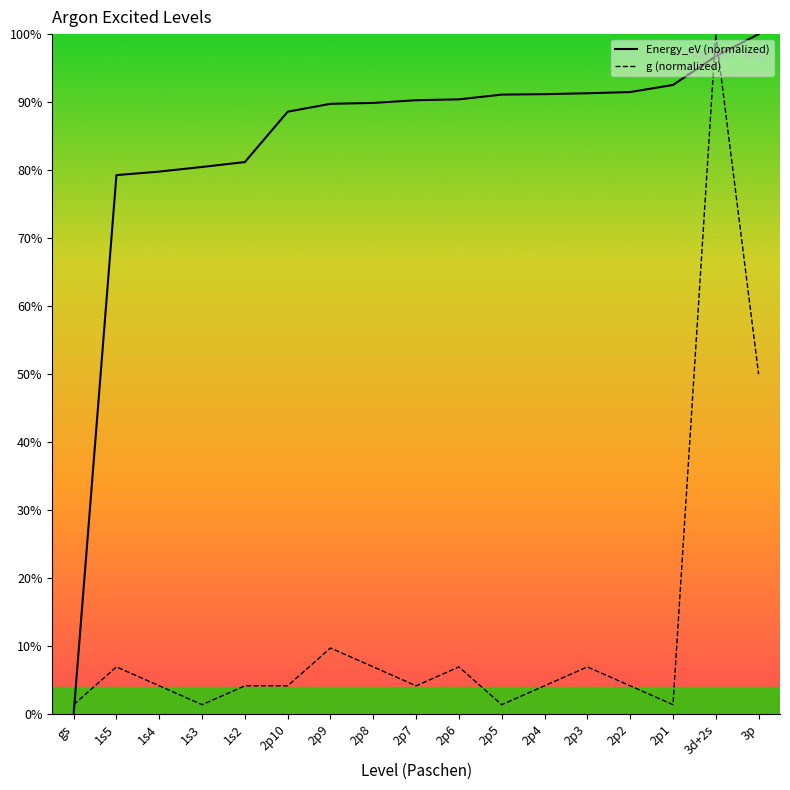

What is the difference between the maximum and minimum values in the g series?

98.6